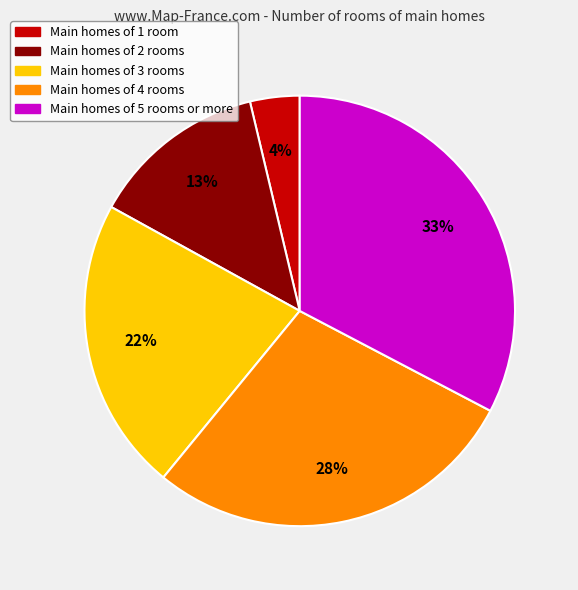

To the nearest percent, what is the difference between the largest and smallest slice percentages?

29%